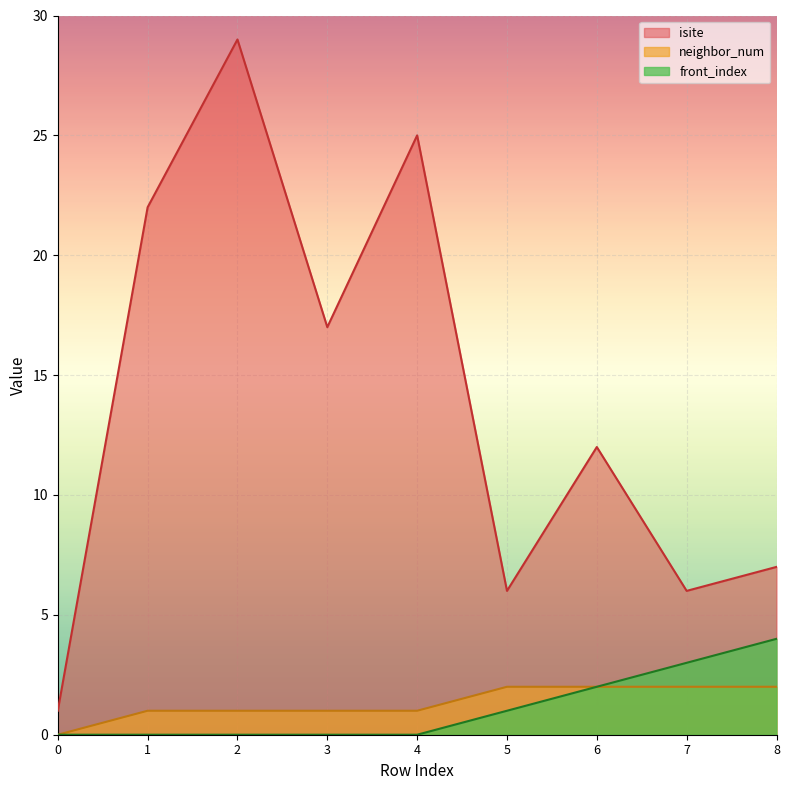

True or false: front_index and isite intersect in this chart.

False